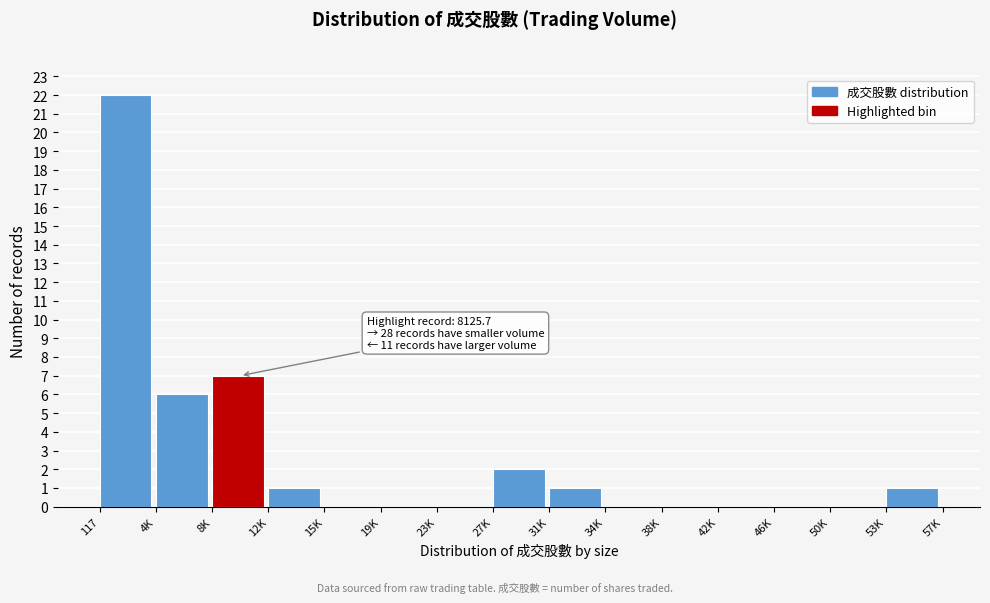

Reading left to right, list all the values displayed in this chart.

117=22	4K=6	8K=7	12K=1	15K=0	19K=0	23K=0	27K=2	31K=1	34K=0	38K=0	42K=0	46K=0	50K=0	53K=1